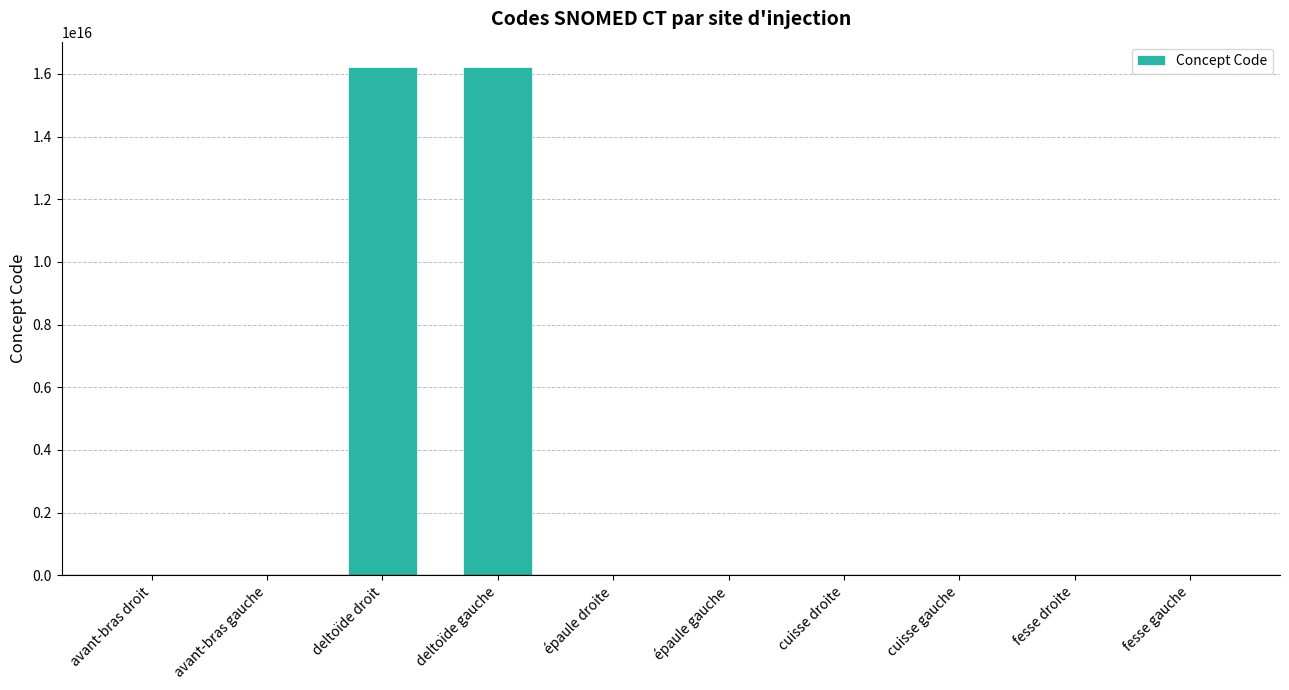

At which label is the value closest to 8108850505663056?

deltoïde droit